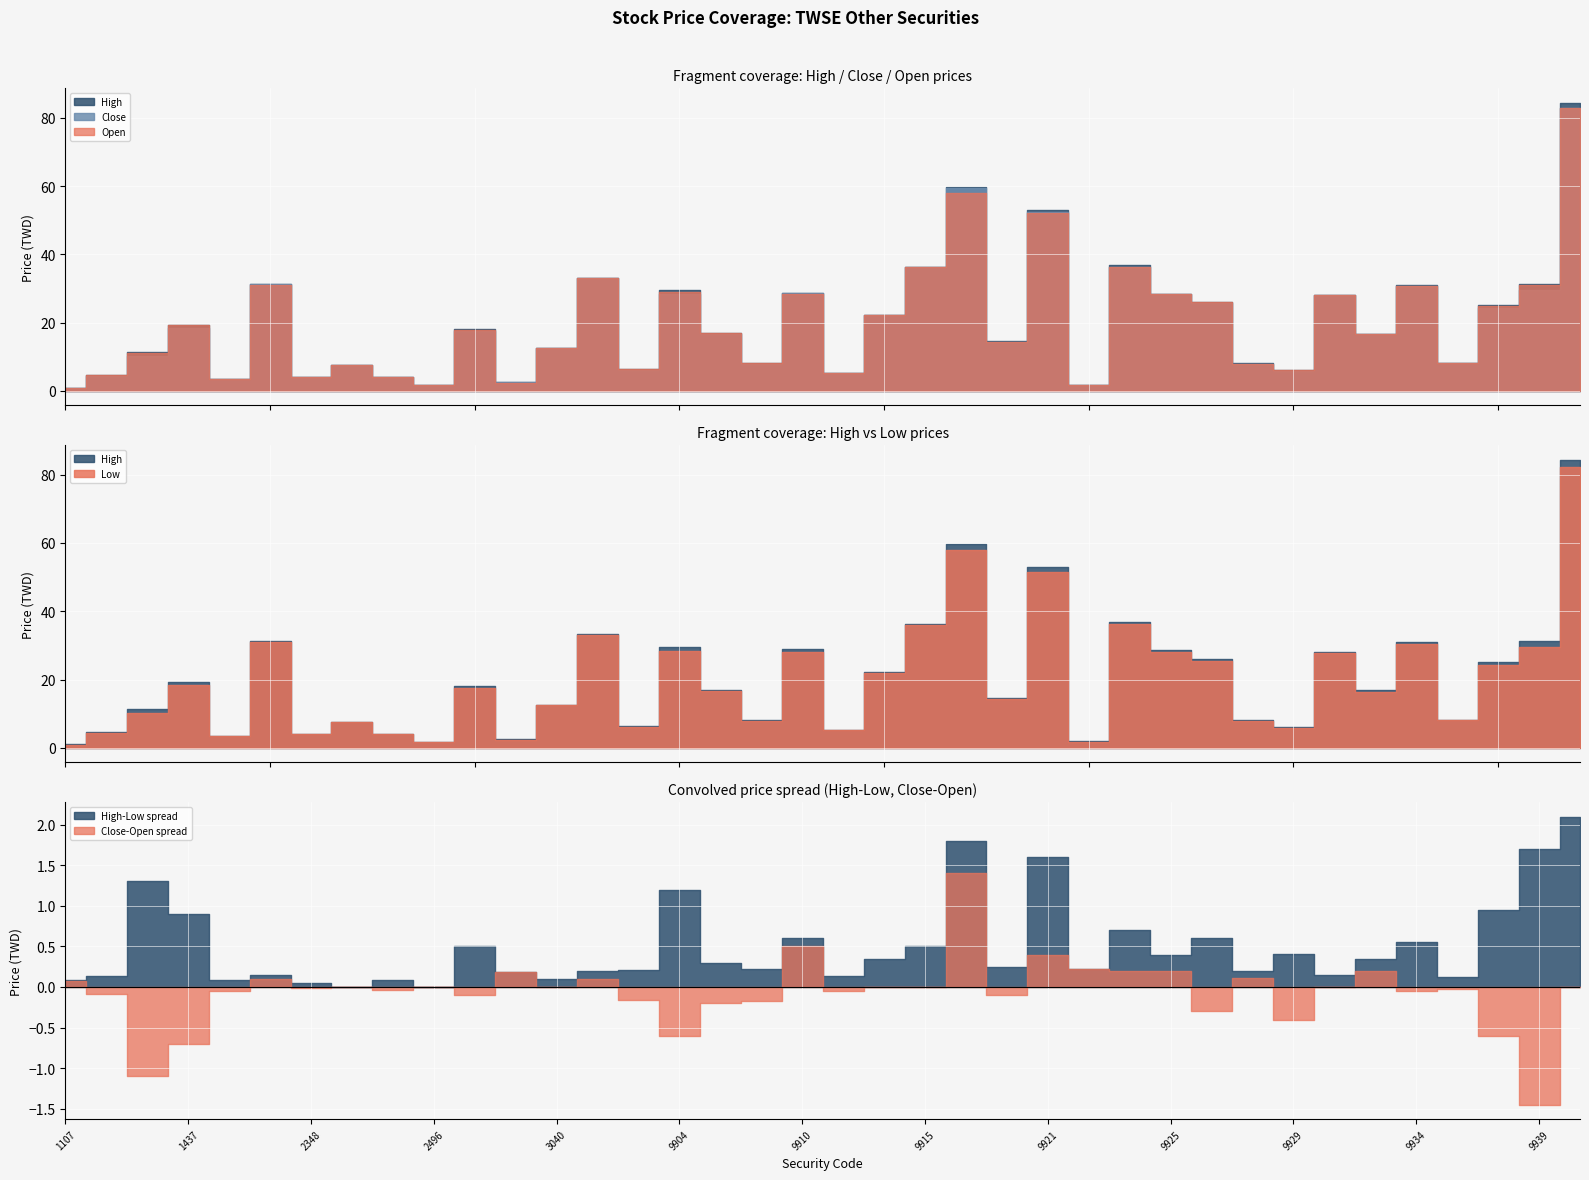

The value of Close at 2358 is 7.7. True or false?

True